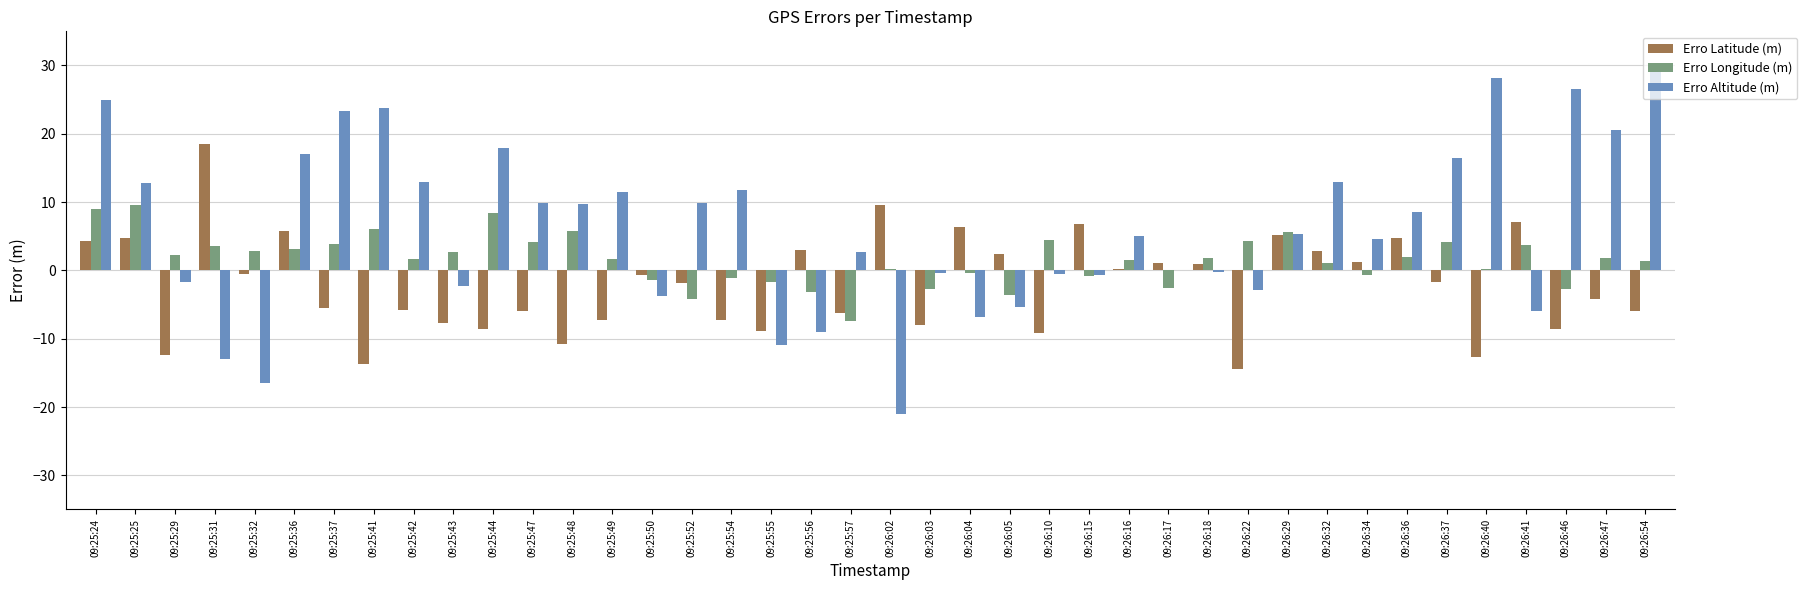

Is the value of Erro Altitude (m) at 09:26:10 greater than the value of Erro Longitude (m) at 09:26:41?

No